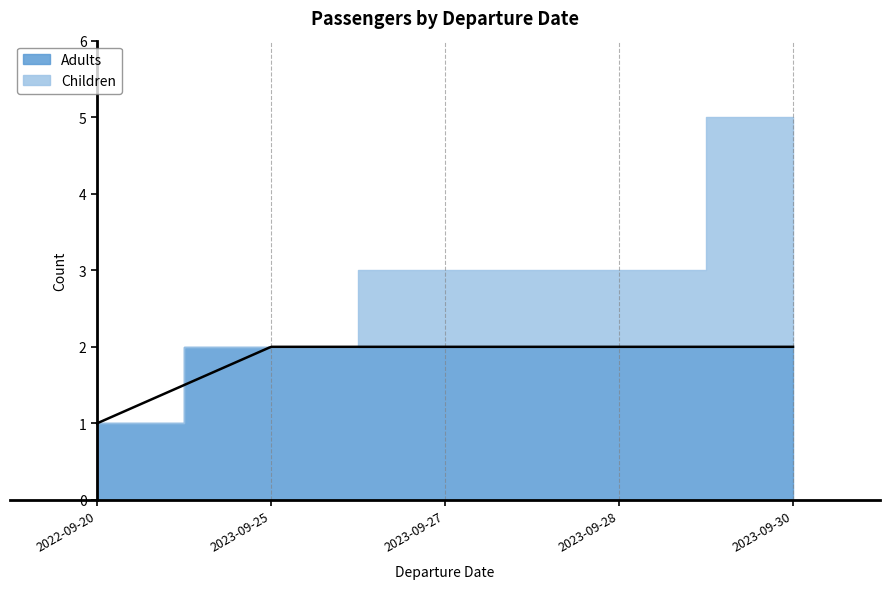

At how many categories does at least one series exceed 1?

4